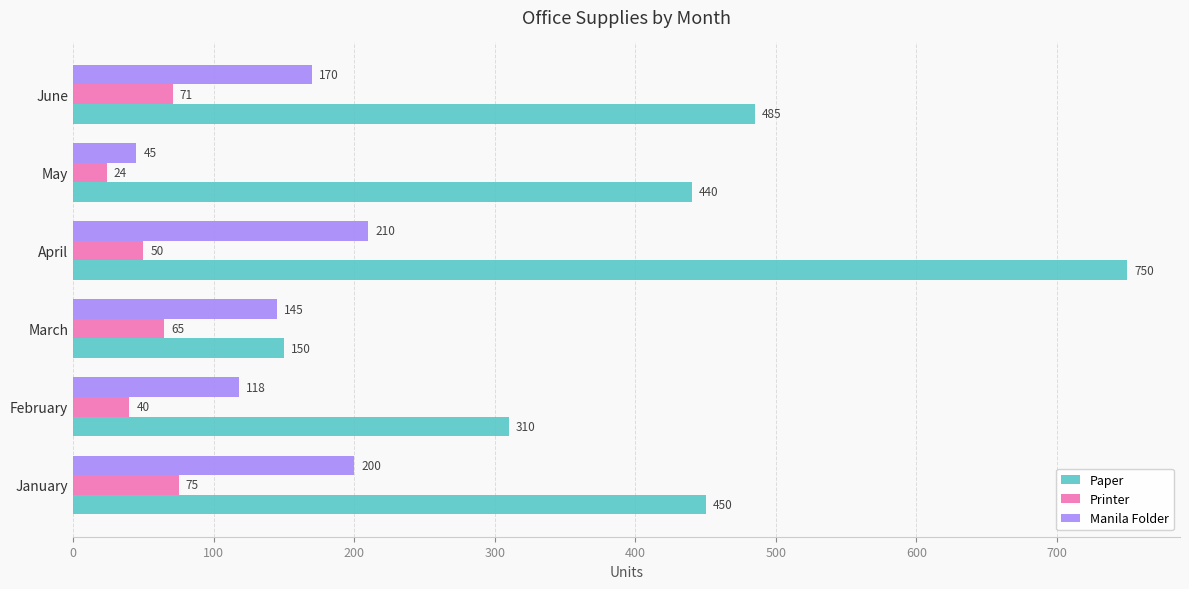

What is the average value of the Manila Folder series?

148